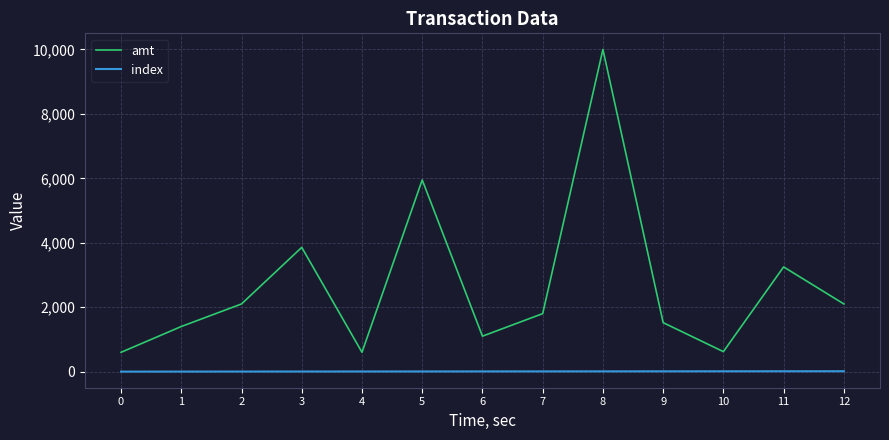

What is the difference between the highest and lowest values at 9?

1511.0